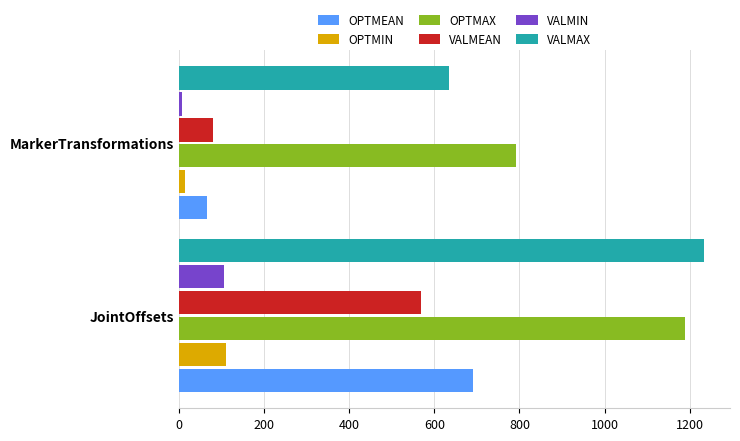

Count the number of categories in the chart.

2